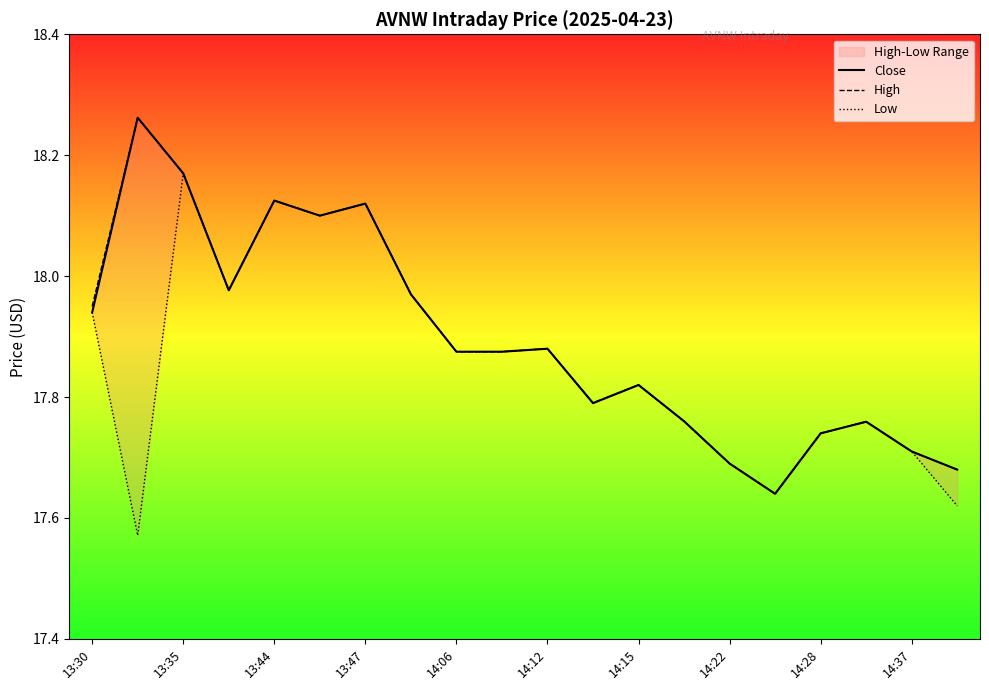

What is the sum of all High values?

357.9